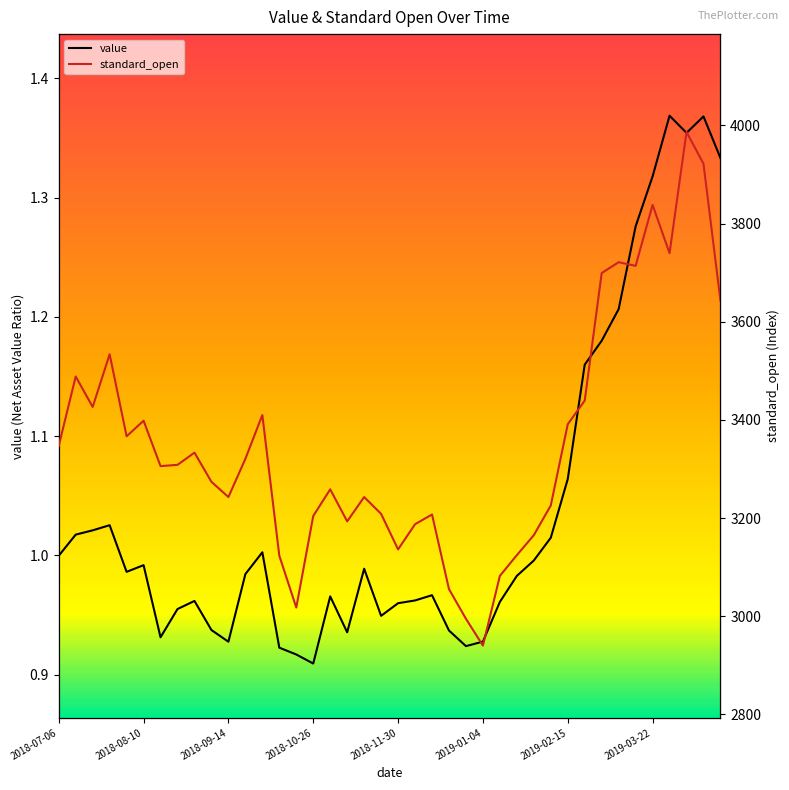

Which series has the largest total across all categories?

standard_open